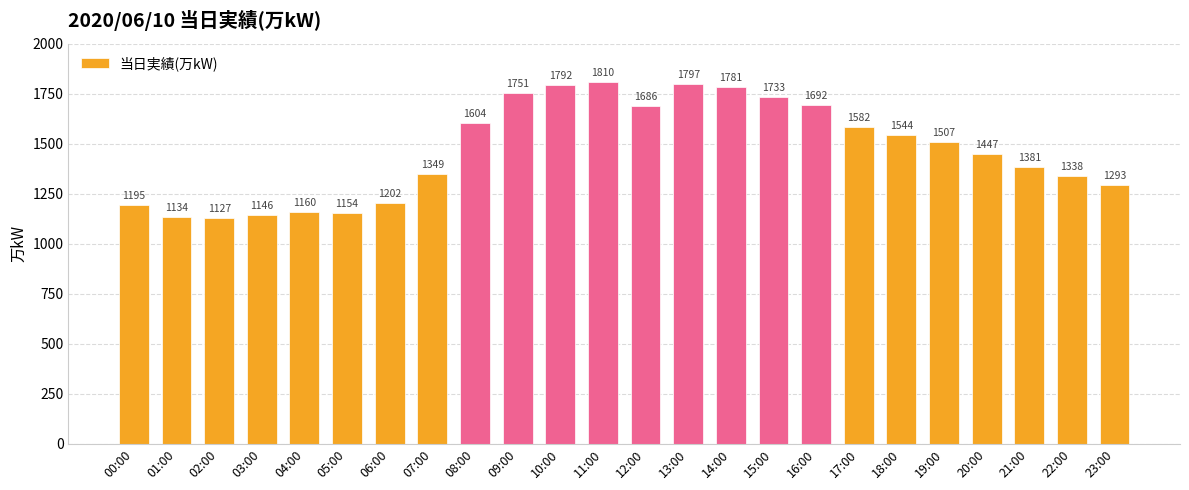

True or false: the data shows 1447 at 20:00.

True